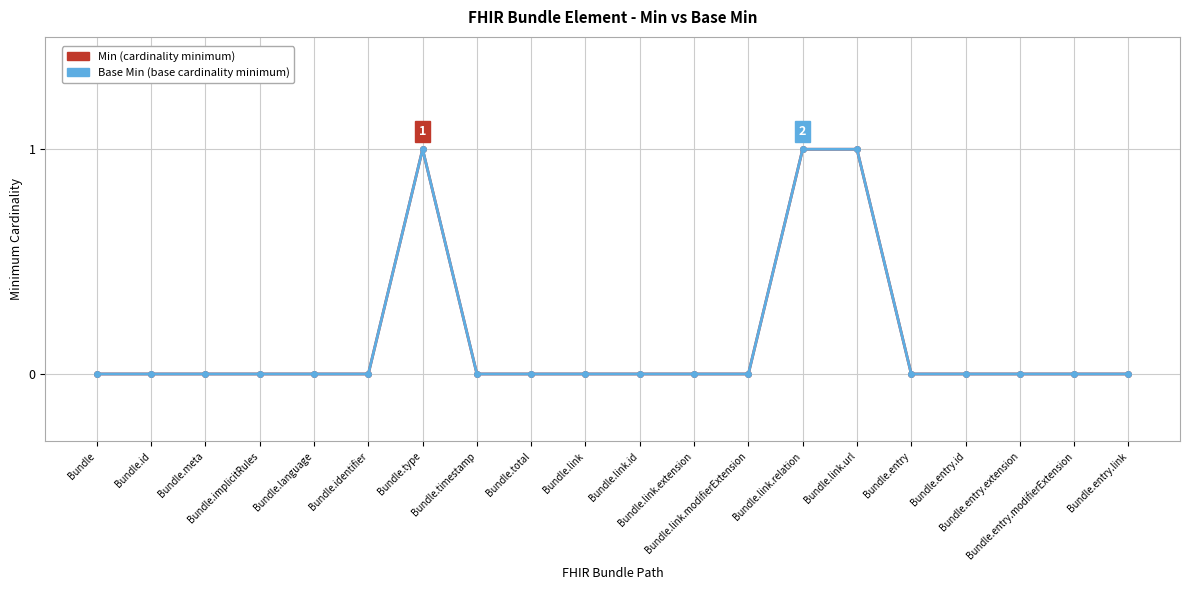

Which category has the lowest value across all series?

Bundle